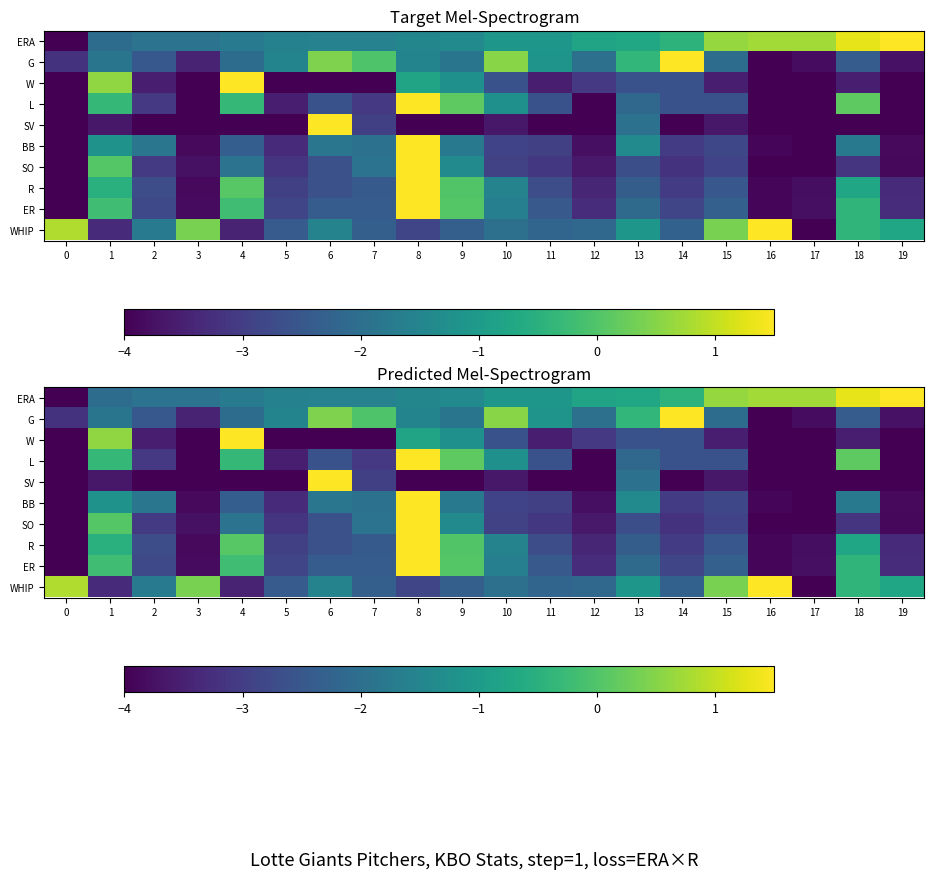

Which has a higher value, 1 or 14?

14